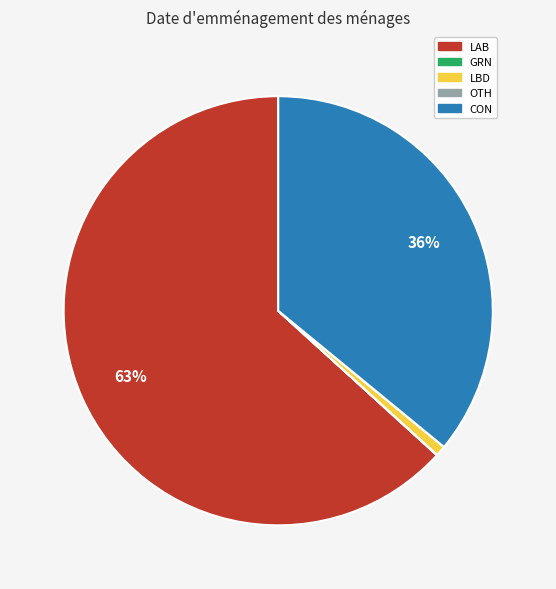

To the nearest percent, what is the average slice percentage?

20%